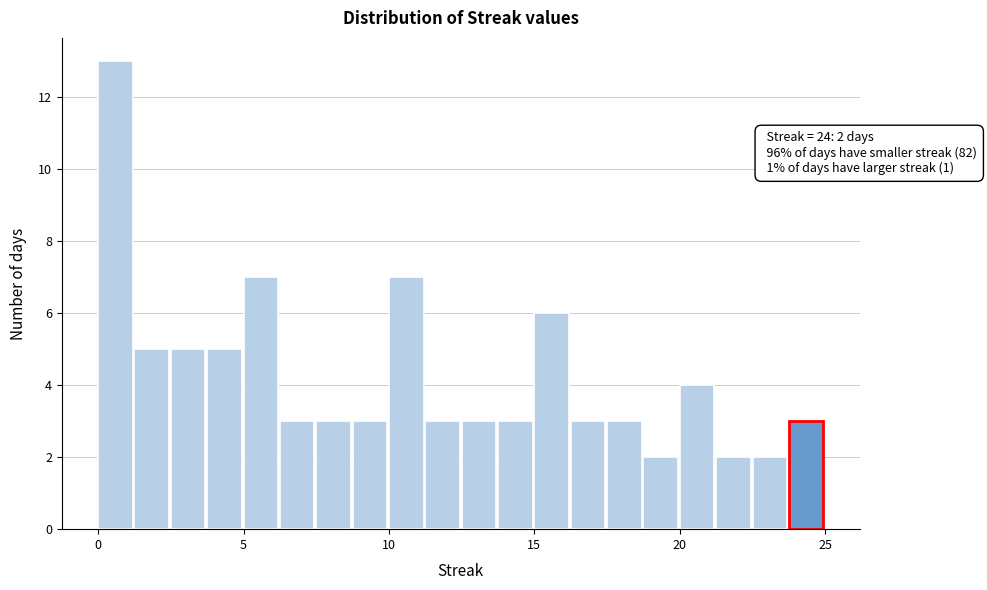

Around what value on the x-axis is the tallest bar? Give the approximate position of its centre, as read against the axis.

0.5